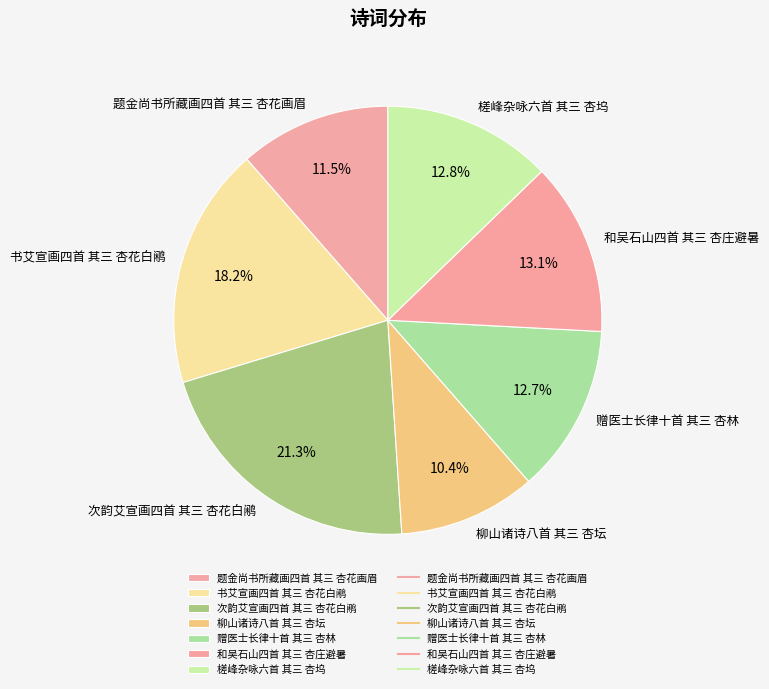

What is the largest slice in the pie chart?

次韵艾宣画四首 其三 杏花白鹇